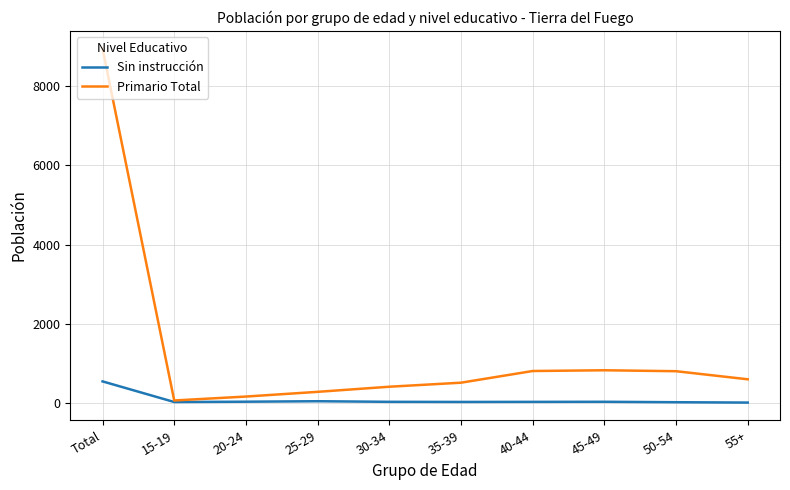

Which series has the largest total across all categories?

Primario Total